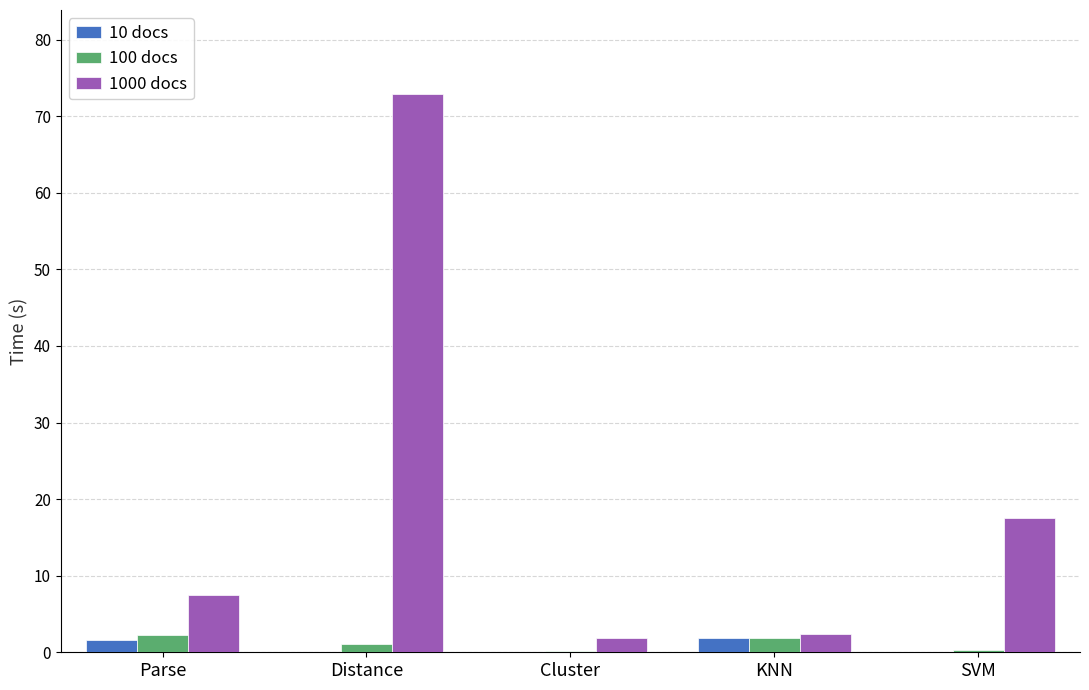

Is it true that 1000 docs equals 17.6 at SVM?

True